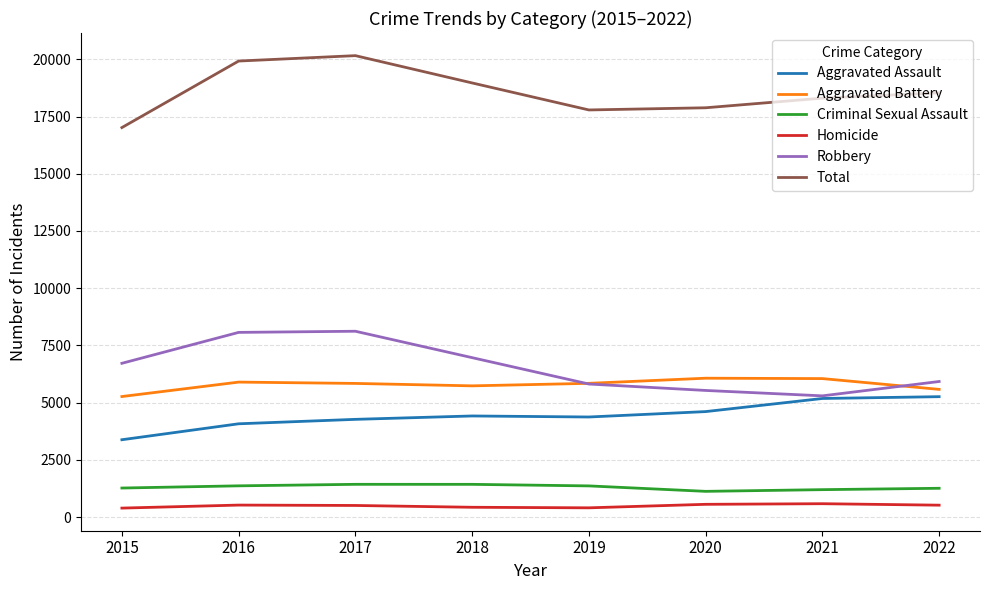

Is it true that Robbery equals 5295 at 2021?

True